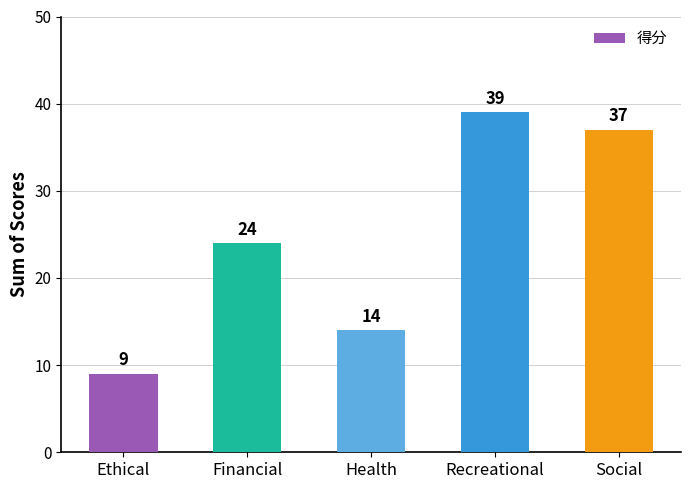

Are the bars horizontal?

No